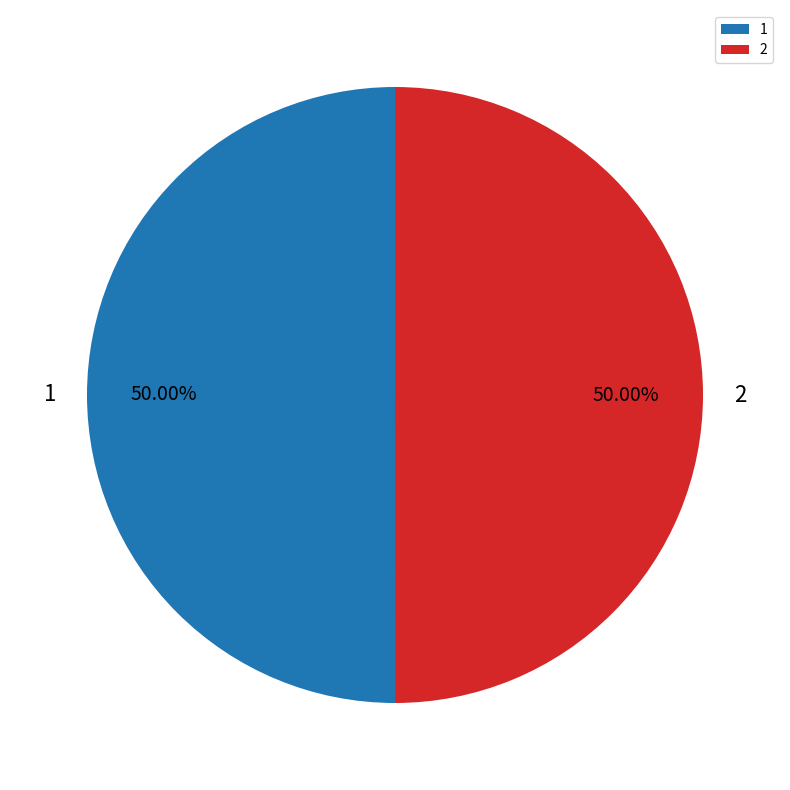

How many segments does this pie chart have?

2